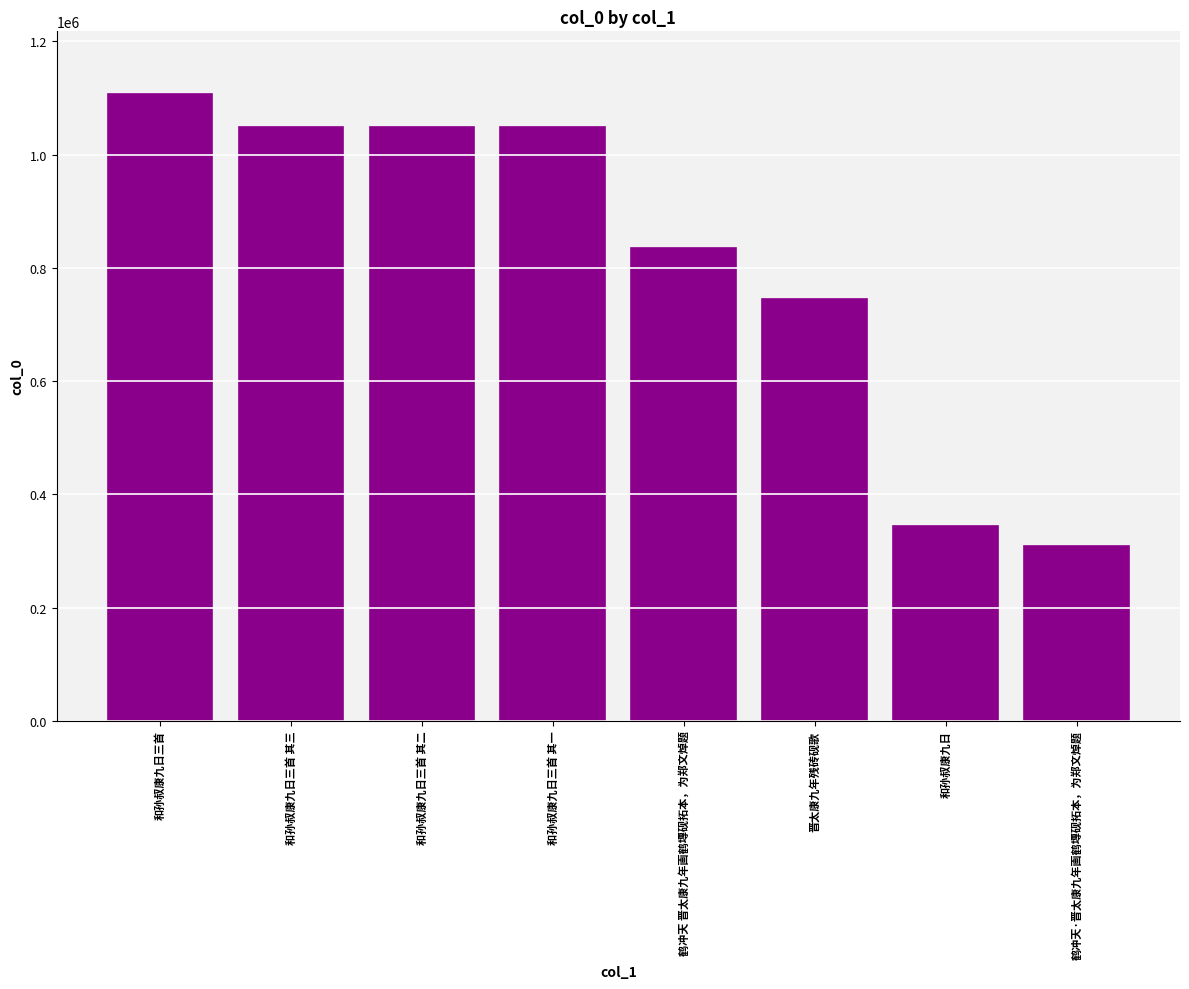

Count the number of data series in this chart.

1